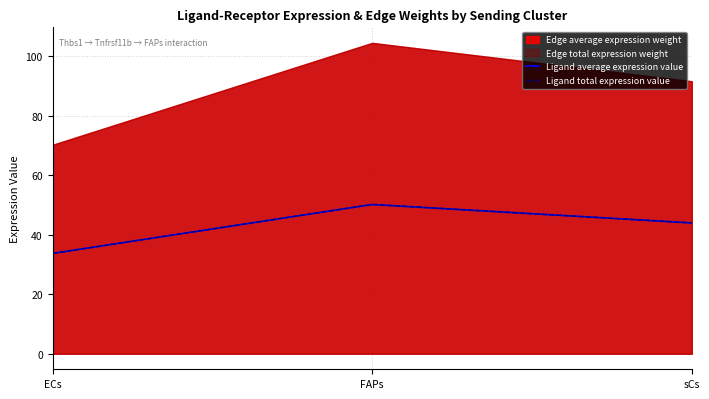

What is the label of the 1st point from the right?

sCs